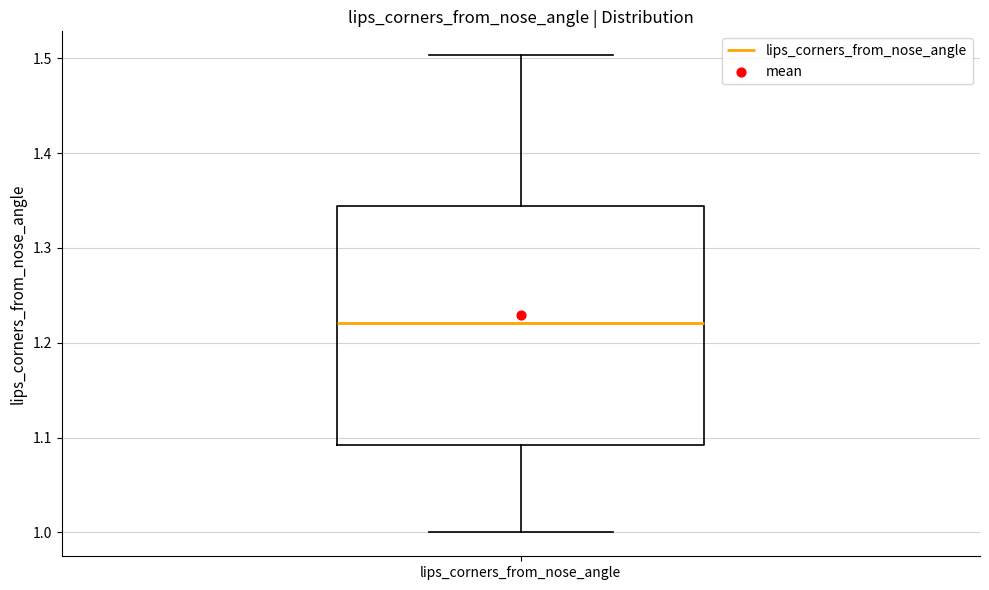

Where does the lower whisker of the box for lips_corners_from_nose_angle end on the y-axis? The values are not printed on the chart, so give them approximately, as read against the axis.

1.00